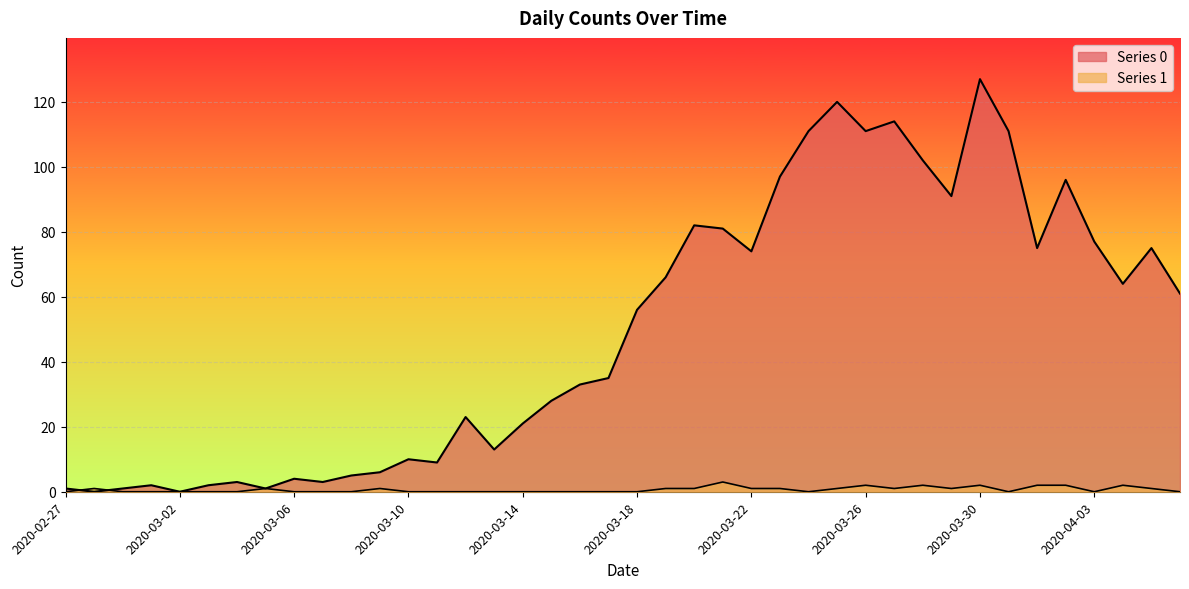

Which label corresponds to the smallest value in the chart?

2020-02-28